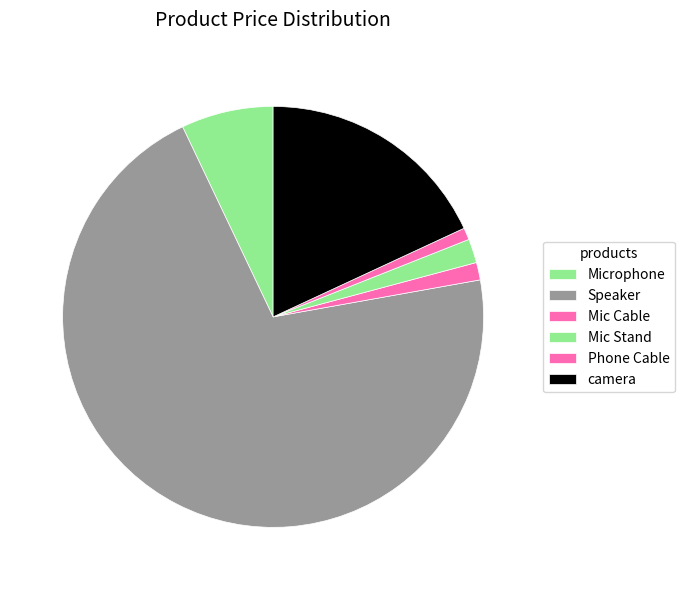

What is the change in value from Phone Cable to camera?

+242.6